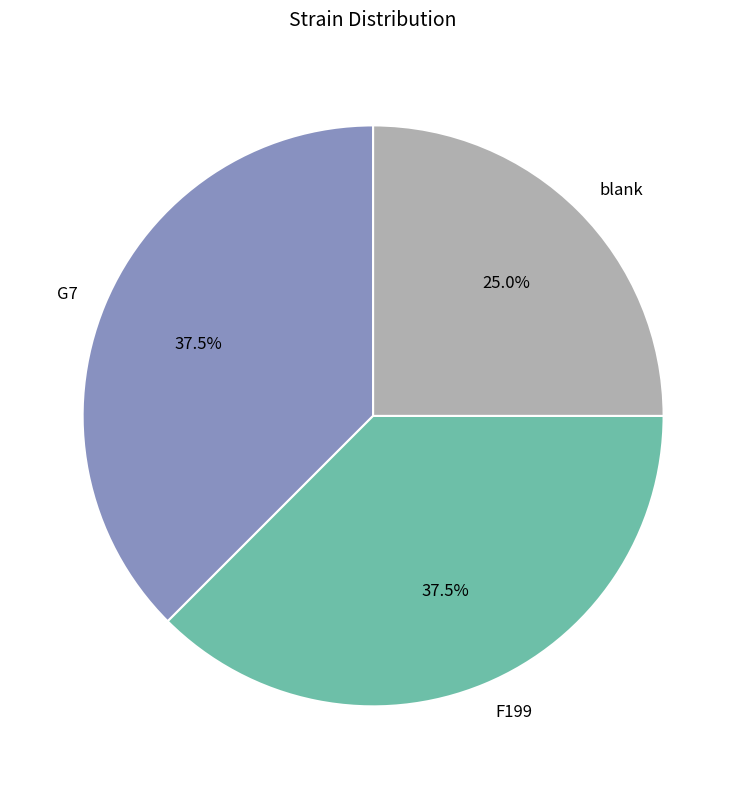

Count the number of slices in the pie.

3